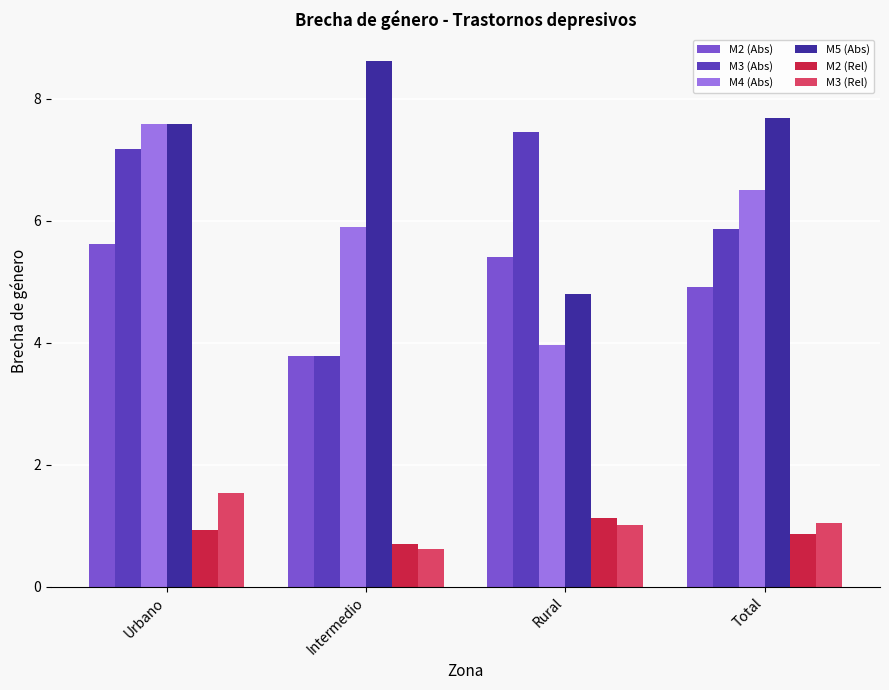

List the labels in order of M3 (Abs) value, smallest first.

Intermedio, Total, Urbano, Rural